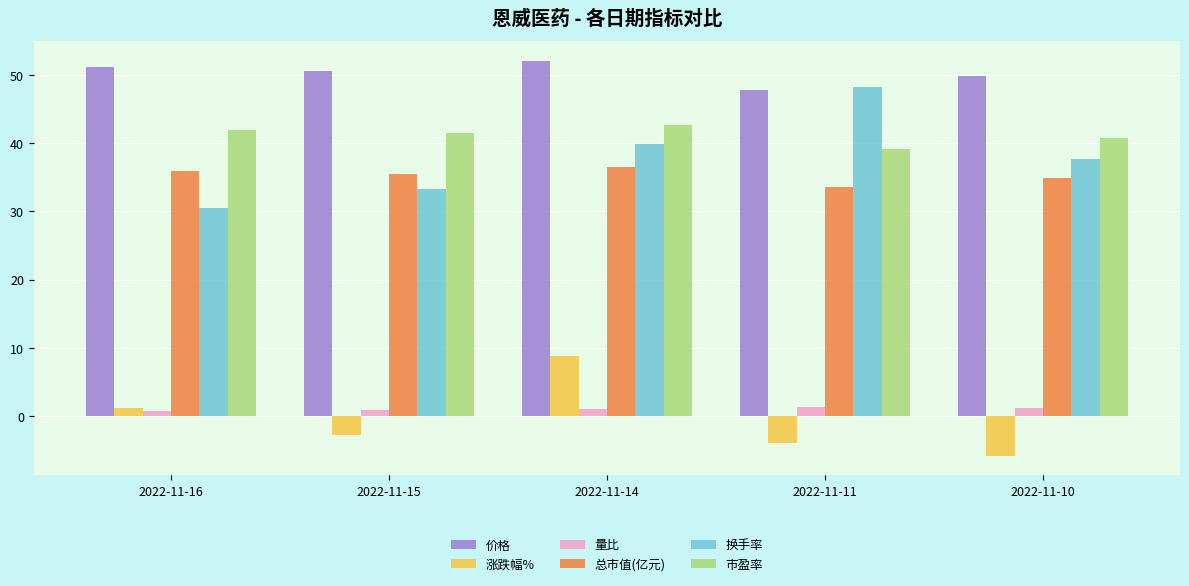

What are all the series names shown in the legend?

价格, 涨跌幅%, 量比, 总市值(亿元), 换手率, 市盈率